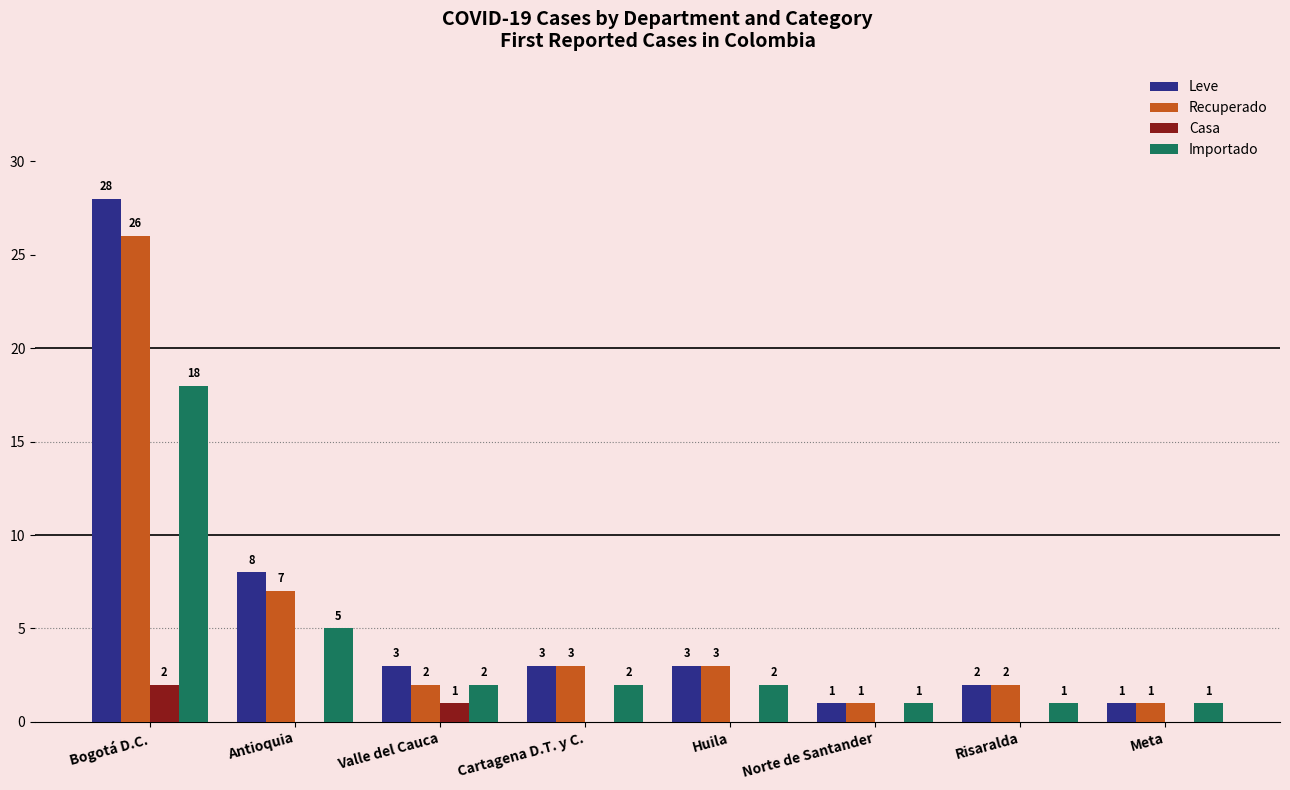

Which series has the largest total across all categories?

Leve